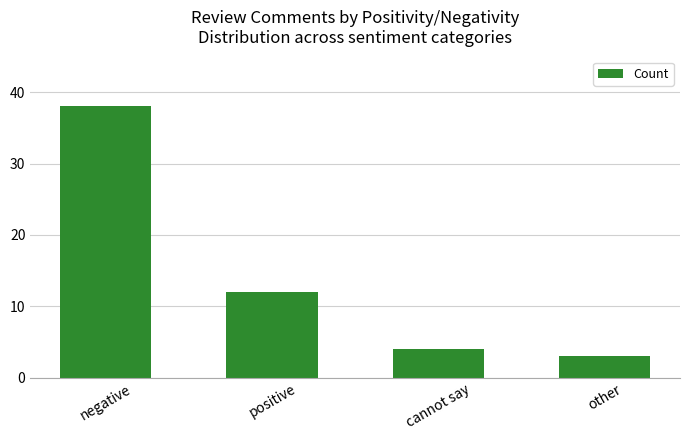

How many values are below 12?

2